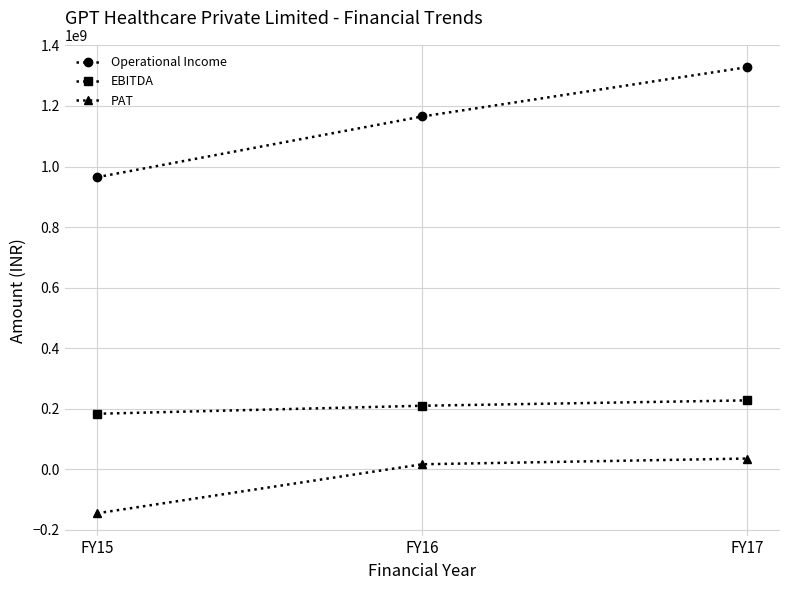

Is it true that PAT equals 35335000 at FY17?

True